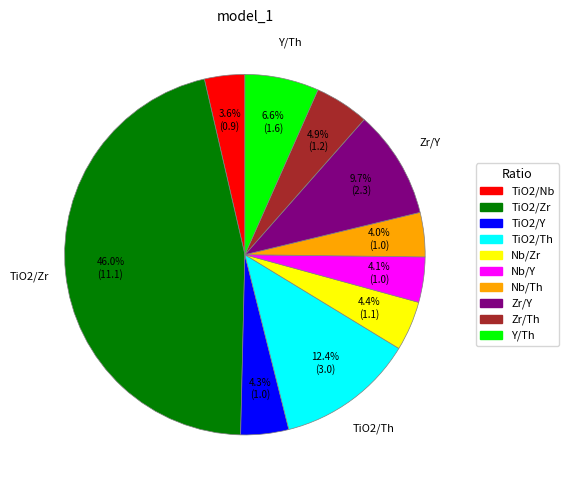

Which category has the biggest portion of the pie?

TiO2/Zr